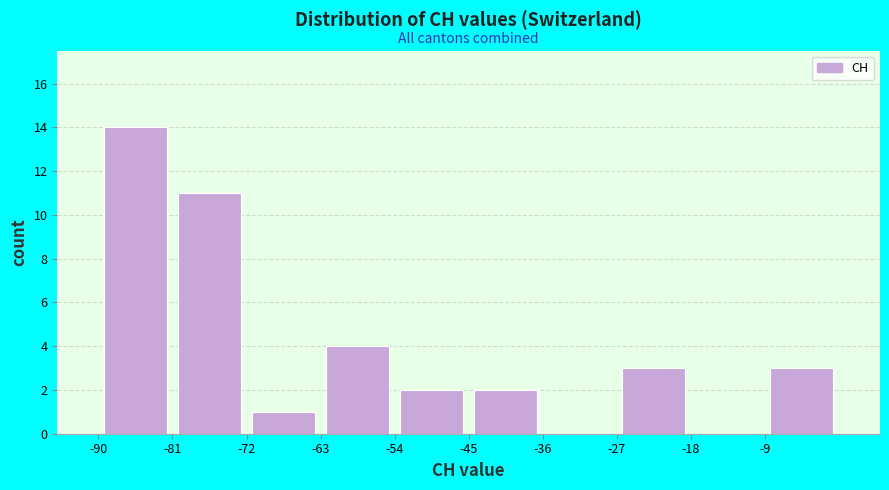

Over which range of the x-axis is the bar tallest?

-90 to -81